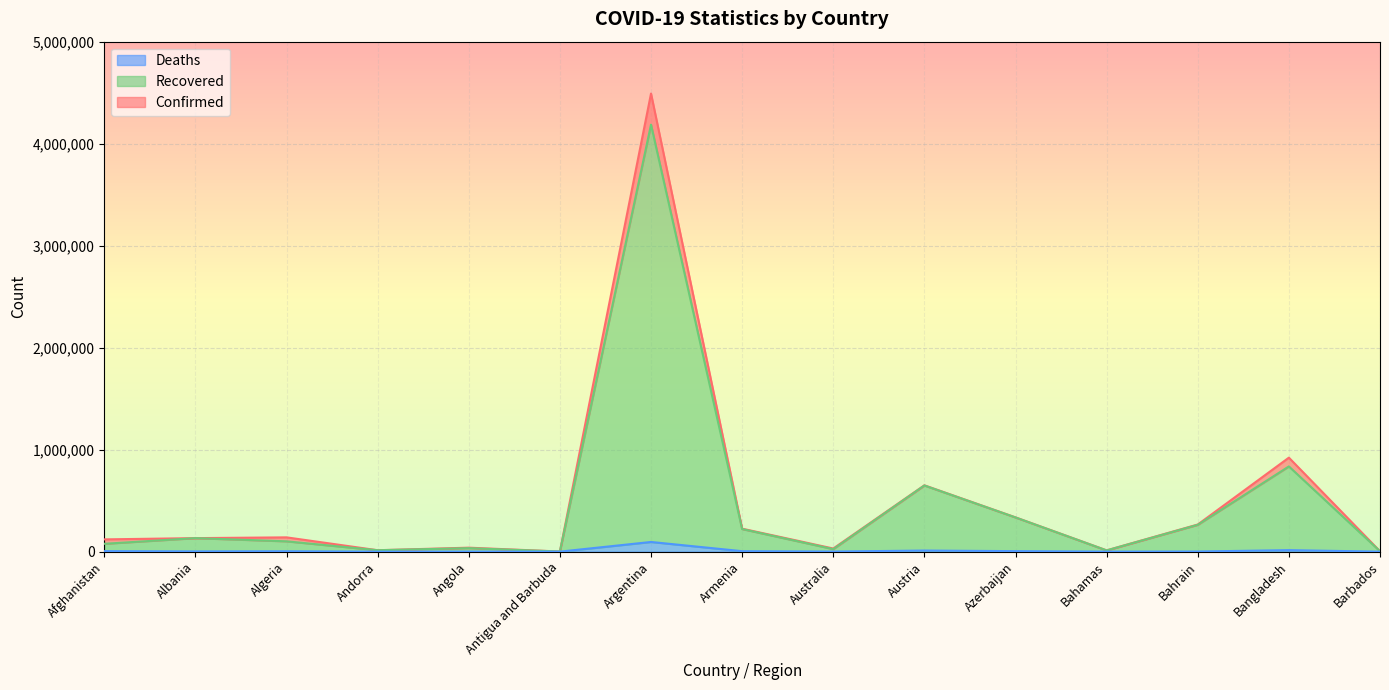

How many data points in Recovered are above 101106?

7